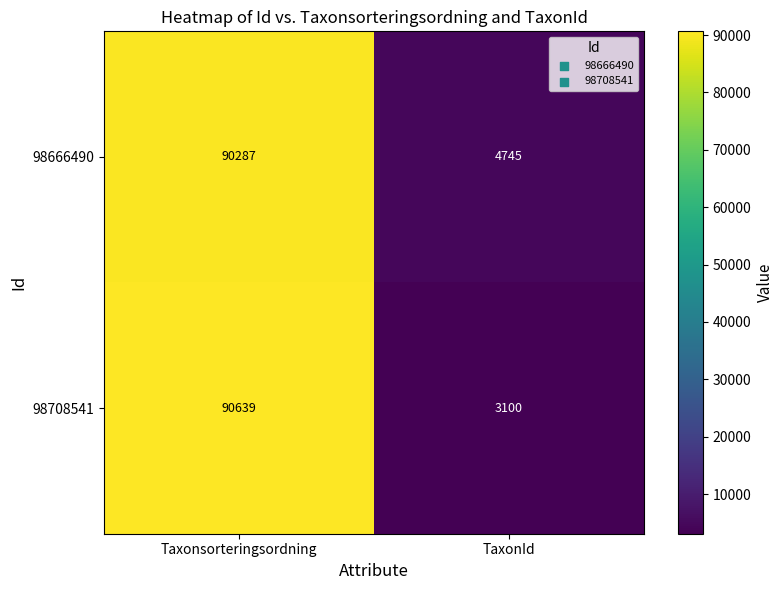

At Taxonsorteringsordning, list the series in order from smallest to largest.

98666490, 98708541